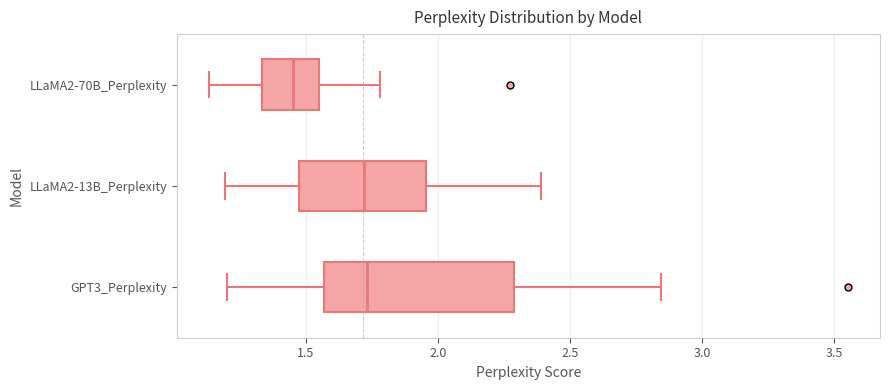

Which box is the widest, from its left edge to its right edge?

GPT3_Perplexity